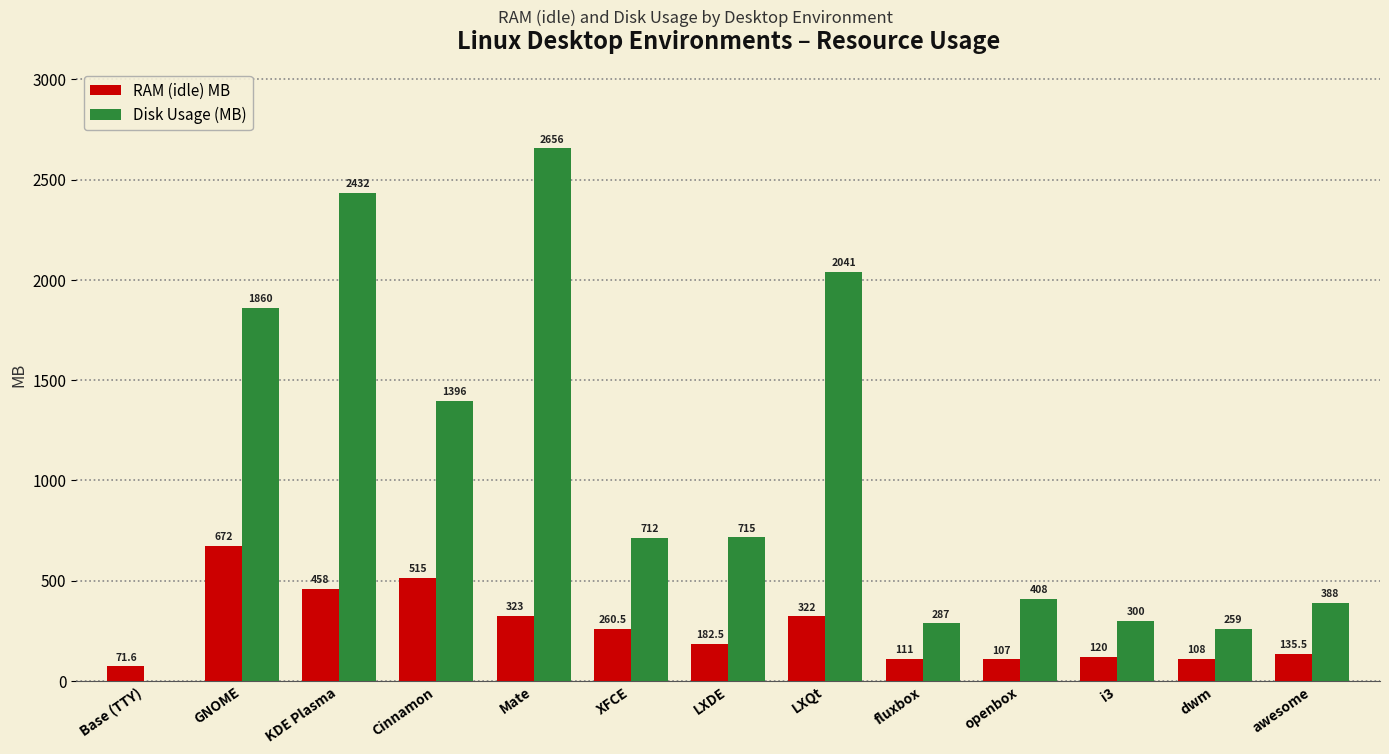

Which series changed the most between LXQt and awesome?

Disk Usage (MB)